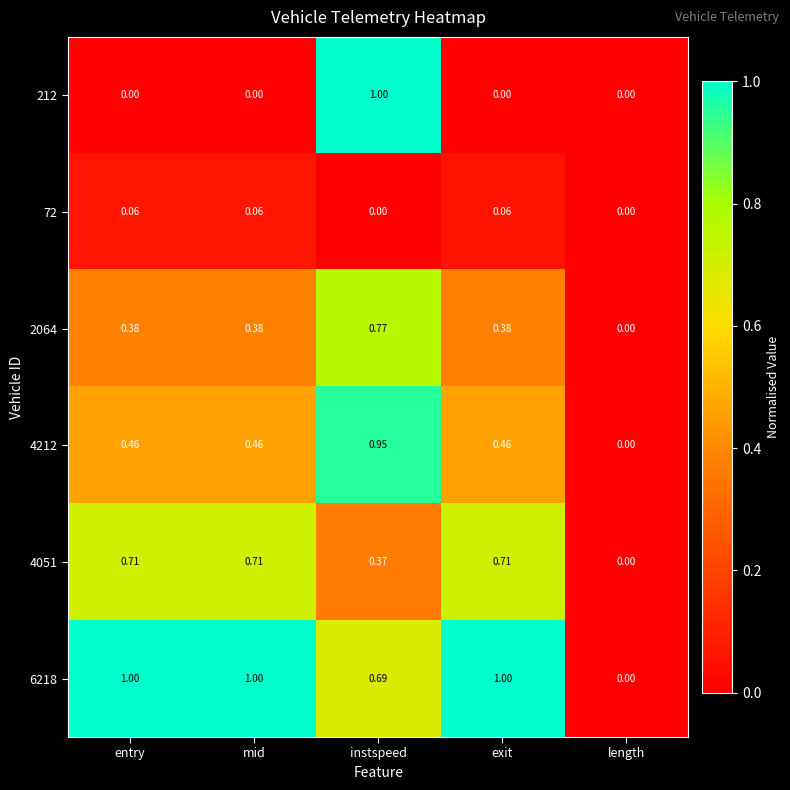

Which category has the highest value in the 2064 series?

instspeed